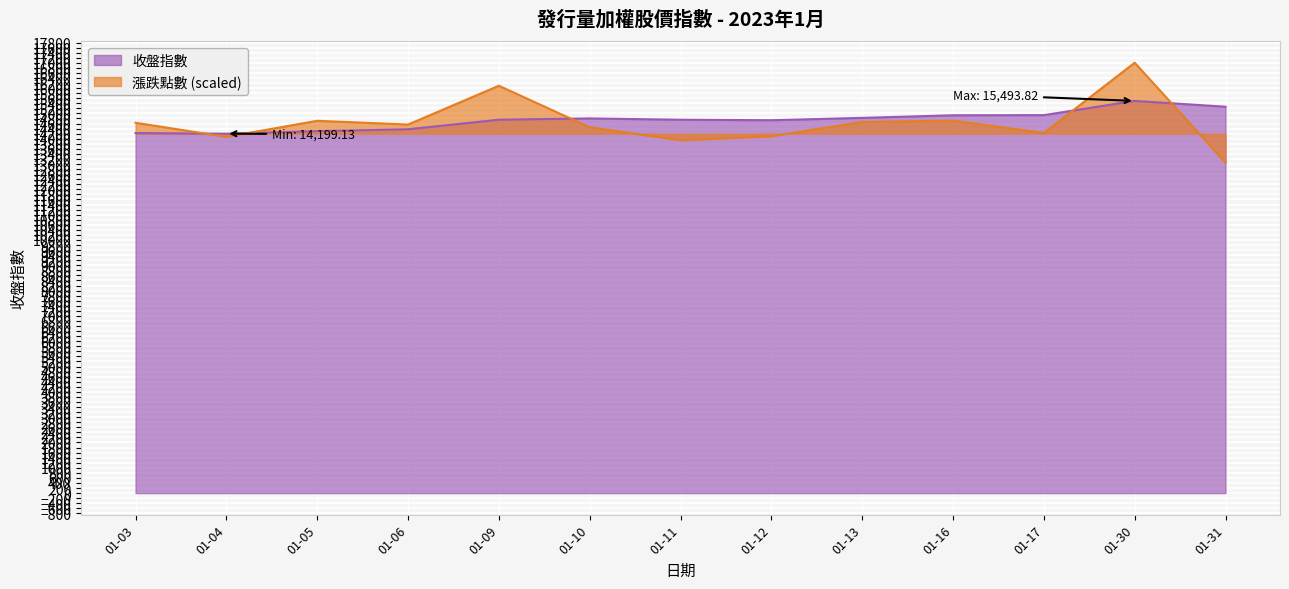

What is the spread (max minus min) of values at 01-06?

187.2